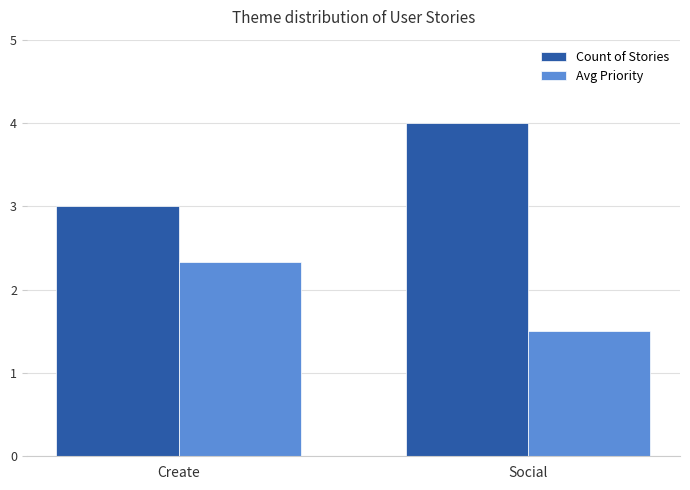

Is it true that Count of Stories equals 0.9 at Create?

False